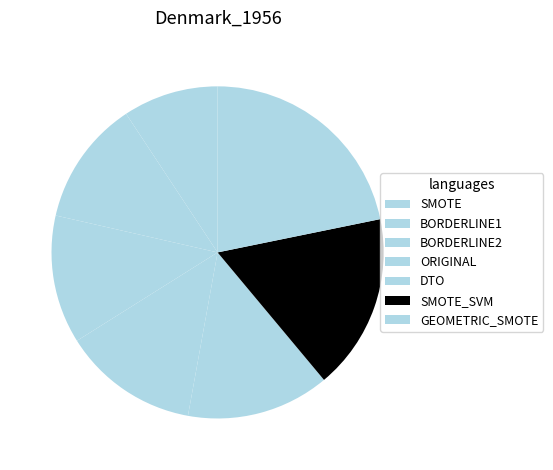

The BORDERLINE1 slice represents 12% of the pie. True or false?

True